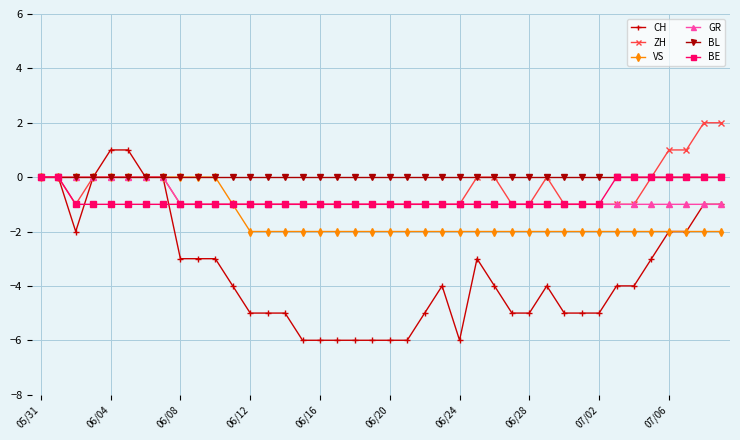

Which series has the widest spread of values?

CH